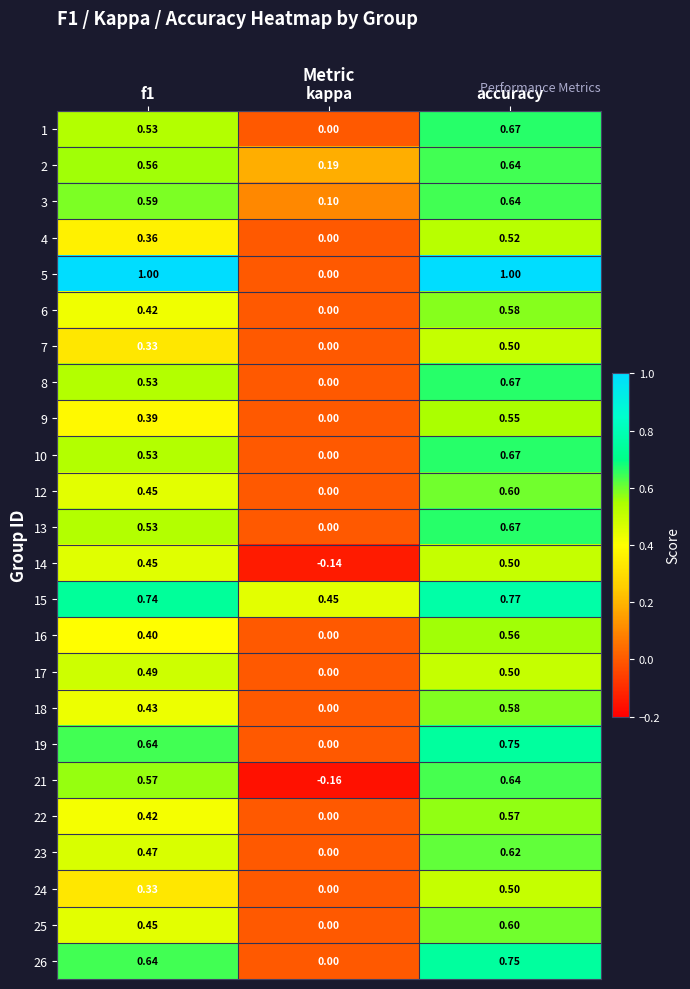

At which label does 3 reach its peak?

accuracy